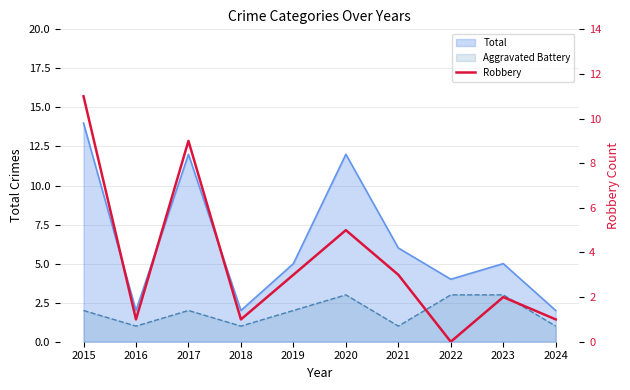

Count the number of values greater than 3.

3